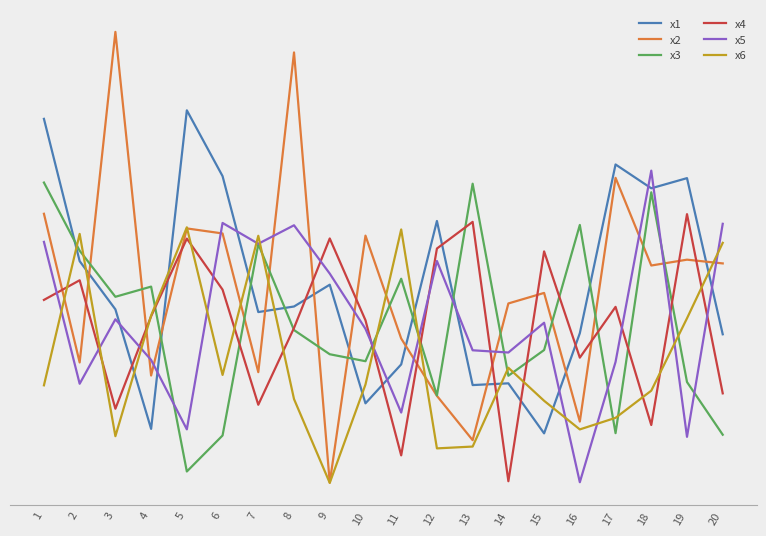

At how many categories does at least one series exceed 4?

20